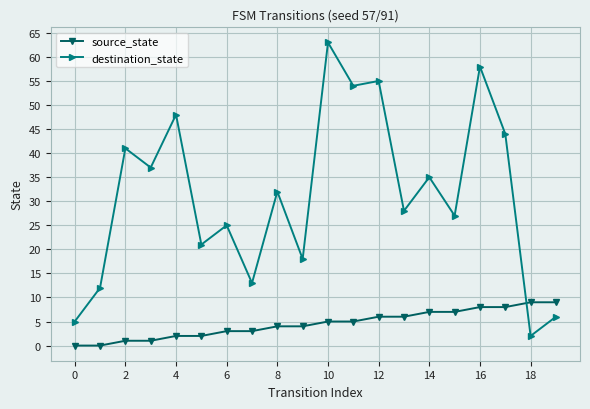

What is the value of the source_state point at the 19th from the left?

9